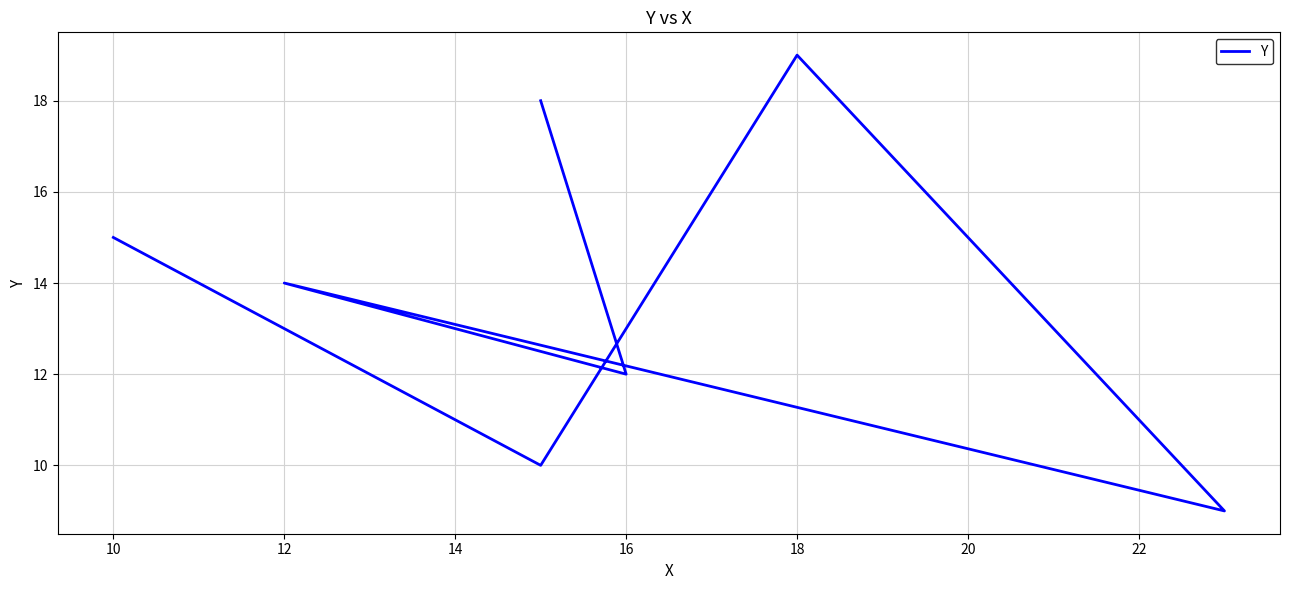

The chart shows a value of 5 at 20. True or false?

False